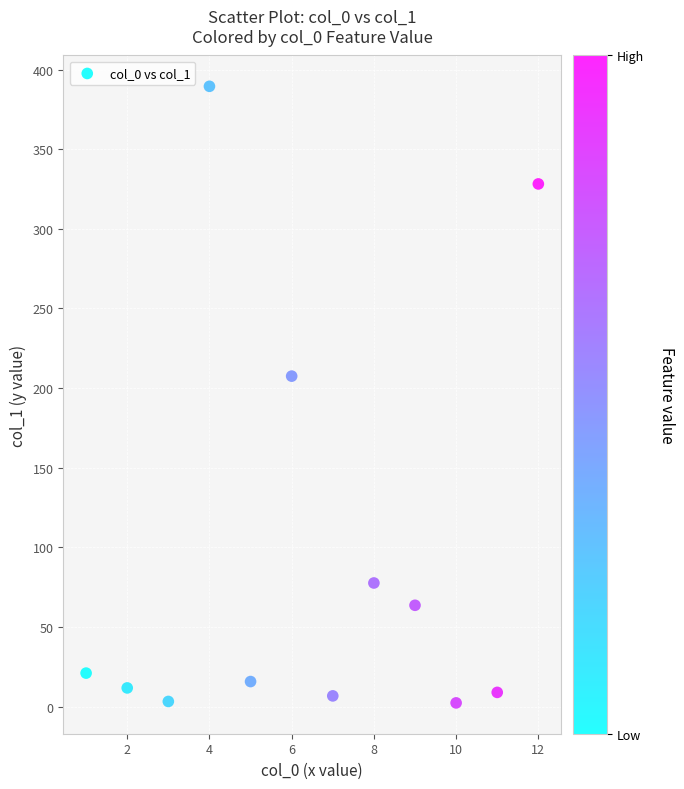

What Y value in the scatter plot is closest to 195?

207.5